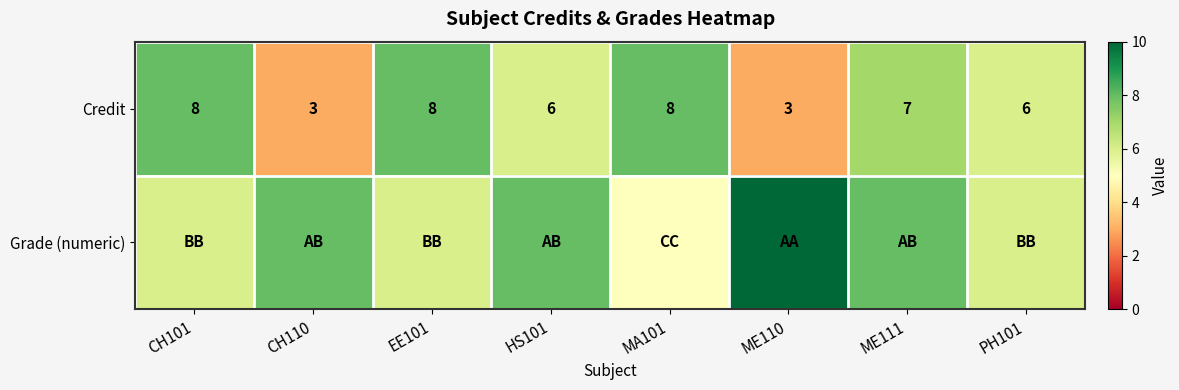

The Credit series shows 10 at HS101. True or false?

False